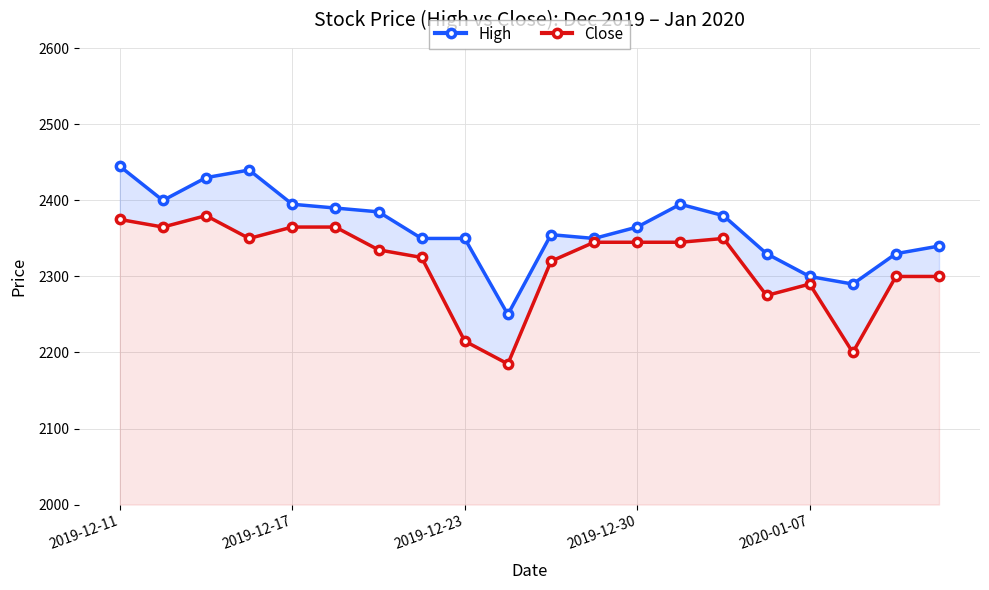

How many interior local peaks does the High series have?

3